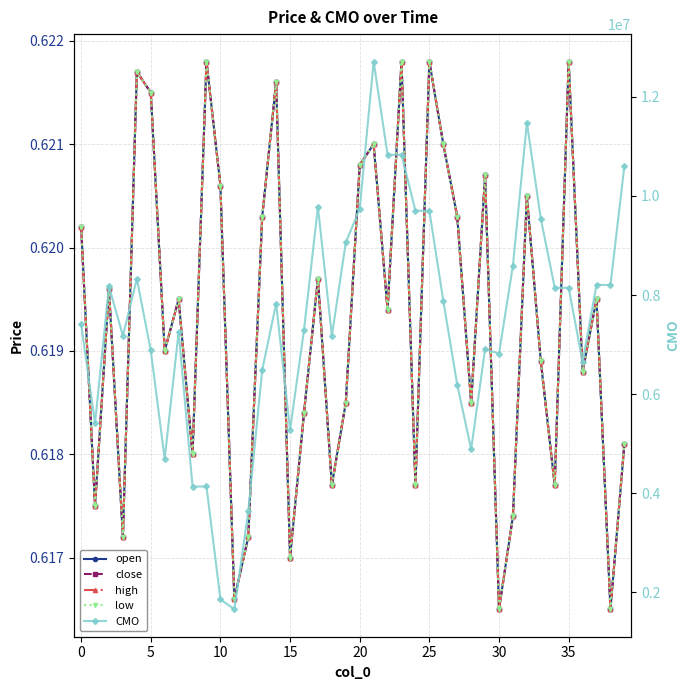

The value of high at 34 is 1.0. True or false?

False